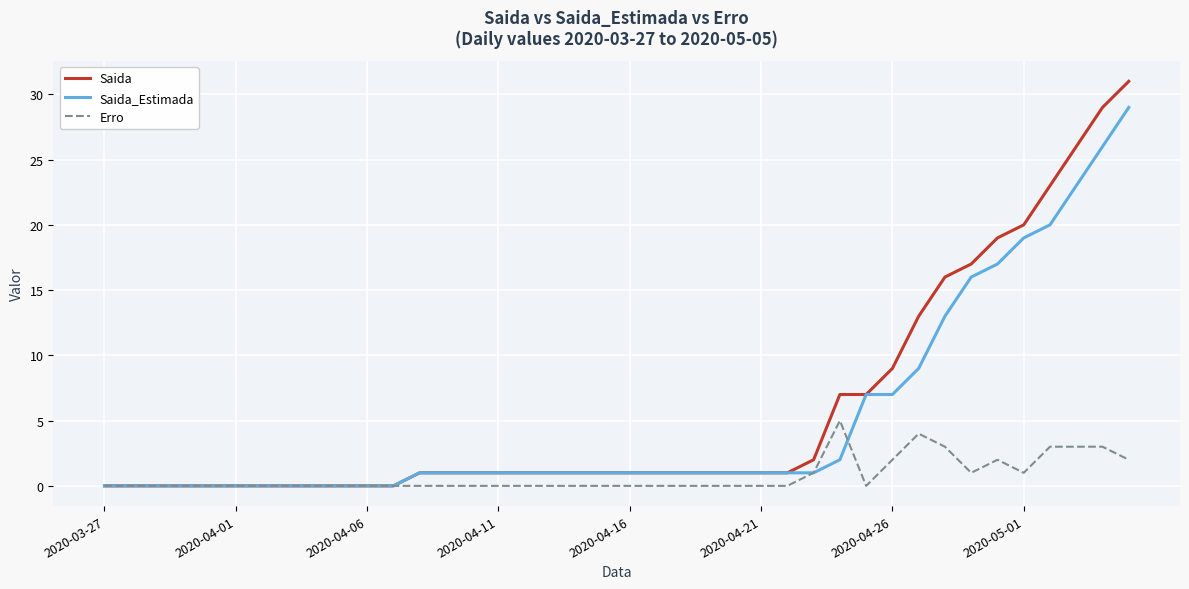

What is the highest value of the Erro series?

5